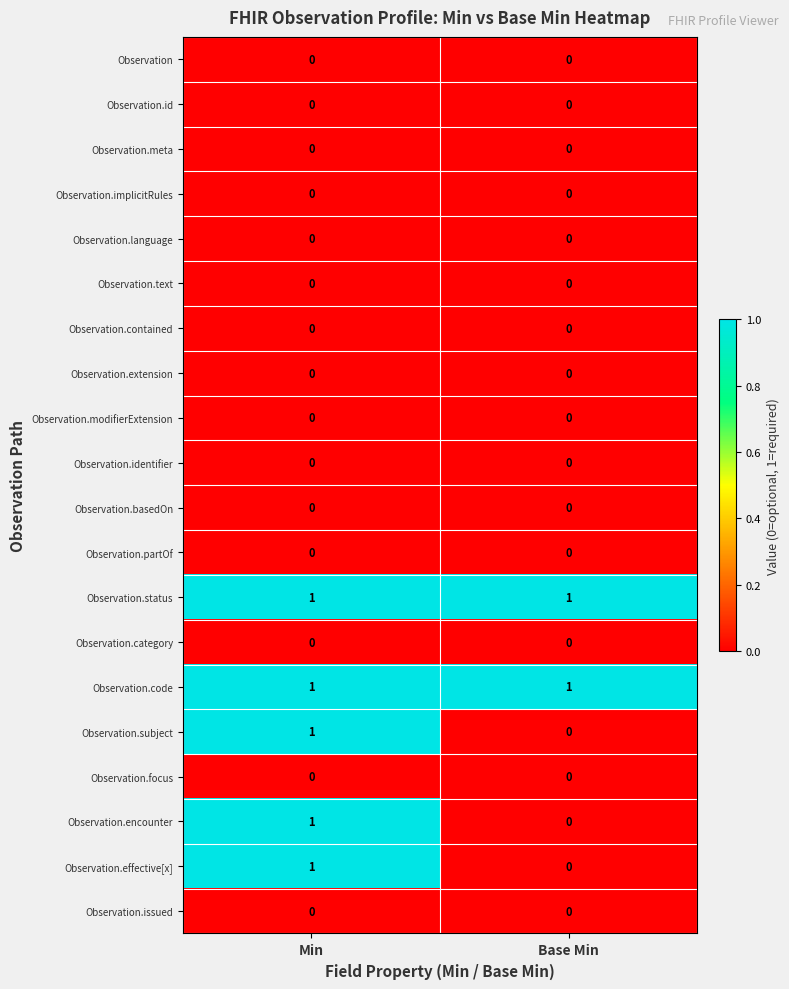

At which label is Observation.subject closest to 0?

Base Min